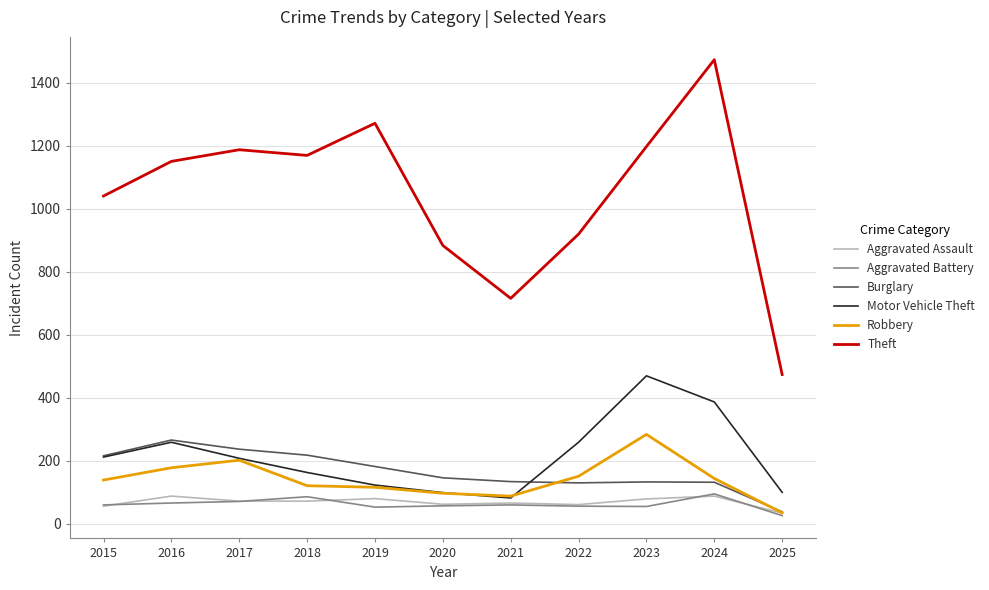

True or false: Theft and Motor Vehicle Theft intersect in this chart.

False